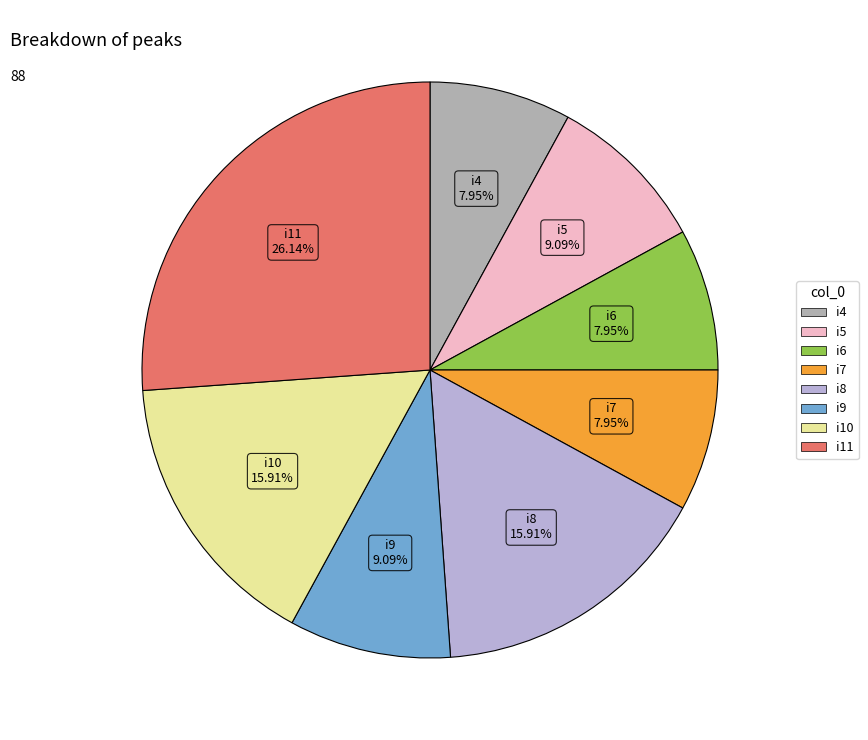

How much of the chart is everything except i6?

92.0%